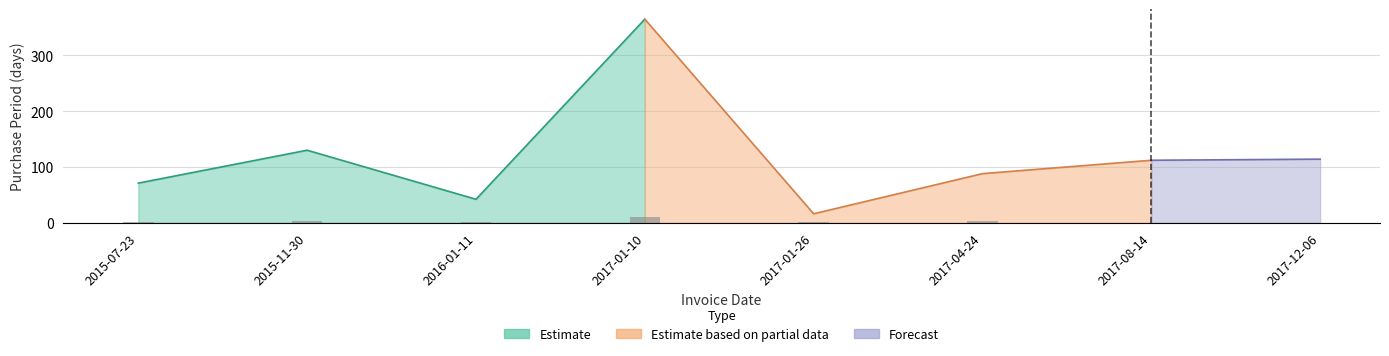

How many data points are less than 112?

4